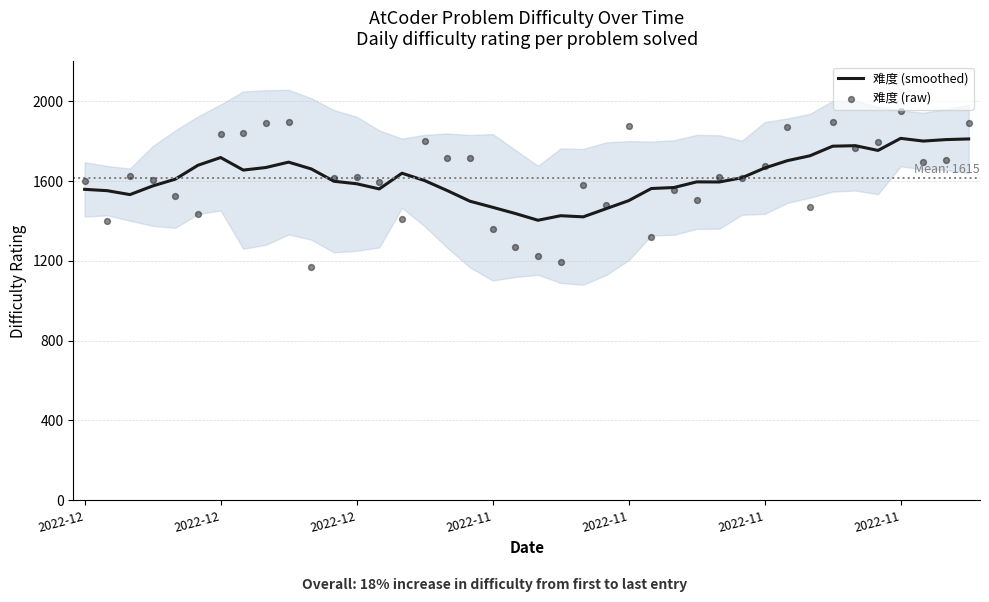

What are all the series names shown in the legend?

难度 (smoothed), 难度 (raw)